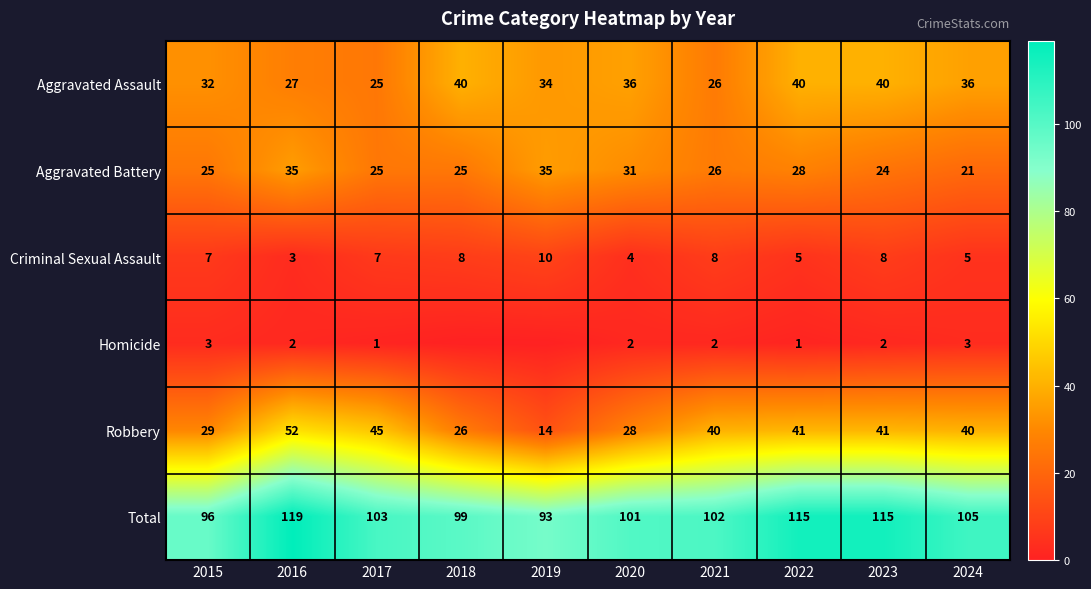

At 2015, list the series in order from largest to smallest.

Total, Aggravated Assault, Robbery, Aggravated Battery, Criminal Sexual Assault, Homicide